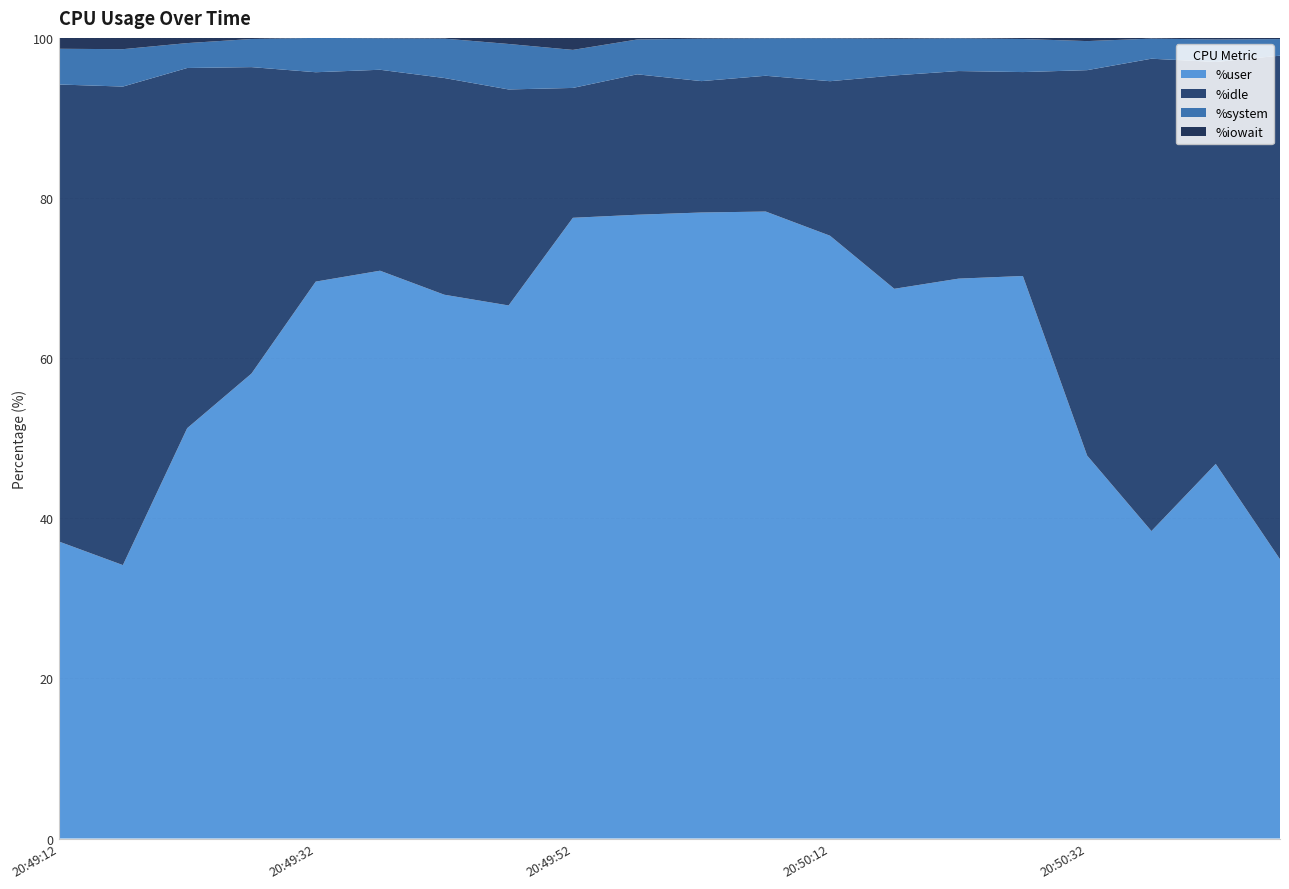

Reading left to right, transcribe all the data shown in this chart.

%user: 20:49:12=37.1	20:49:17=34.1	20:49:22=51.2	20:49:27=58.1	20:49:32=69.6	20:49:37=70.9	20:49:42=67.9	20:49:47=66.6	20:49:52=77.5	20:49:57=77.9	20:50:02=78.2	20:50:07=78.3	20:50:12=75.3	20:50:17=68.7	20:50:22=69.9	20:50:27=70.3	20:50:32=47.8	20:50:37=38.4	20:50:42=46.8	20:50:47=34.9
%idle: 20:49:12=57.1	20:49:17=59.8	20:49:22=45.0	20:49:27=38.3	20:49:32=26.1	20:49:37=25.1	20:49:42=27.1	20:49:47=27.0	20:49:52=16.2	20:49:57=17.5	20:50:02=16.4	20:50:07=17.0	20:50:12=19.3	20:50:17=26.6	20:50:22=25.9	20:50:27=25.5	20:50:32=48.1	20:50:37=59.0	20:50:42=50.2	20:50:47=62.9
%system: 20:49:12=4.5	20:49:17=4.7	20:49:22=3.1	20:49:27=3.5	20:49:32=4.3	20:49:37=3.9	20:49:42=4.9	20:49:47=5.7	20:49:52=4.8	20:49:57=4.3	20:50:02=5.3	20:50:07=4.7	20:50:12=5.4	20:50:17=4.6	20:50:22=4.1	20:50:27=4.1	20:50:32=3.6	20:50:37=2.5	20:50:42=2.8	20:50:47=2.1
%iowait: 20:49:12=1.4	20:49:17=1.4	20:49:22=0.7	20:49:27=0.1	20:49:32=0.0	20:49:37=0.1	20:49:42=0.1	20:49:47=0.8	20:49:52=1.5	20:49:57=0.2	20:50:02=0.1	20:50:07=0.1	20:50:12=0.1	20:50:17=0.1	20:50:22=0.1	20:50:27=0.1	20:50:32=0.4	20:50:37=0.1	20:50:42=0.2	20:50:47=0.1